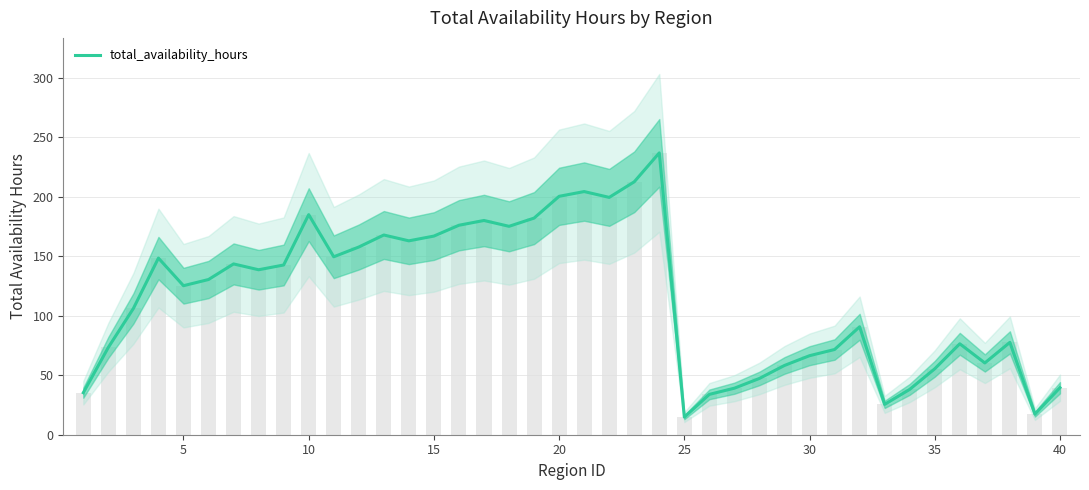

True or false: the data shows 69.2 at 40.

False